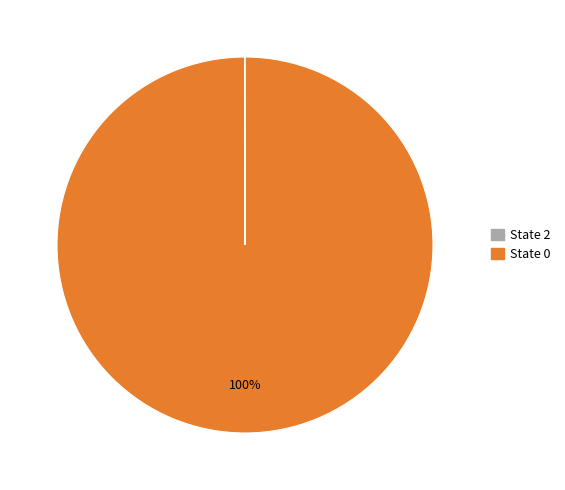

To the nearest percent, what is the difference between the largest and smallest slice percentages?

100%